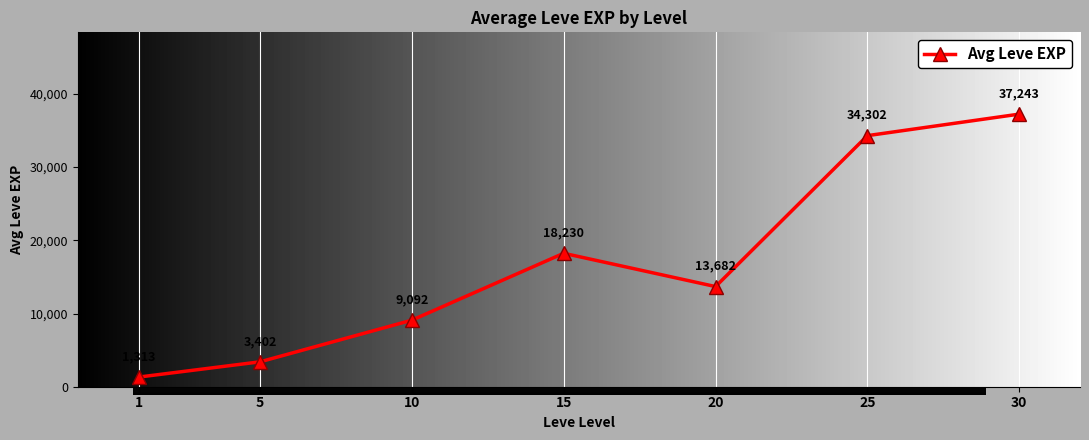

What is the value of the 3rd point from the left?

9092